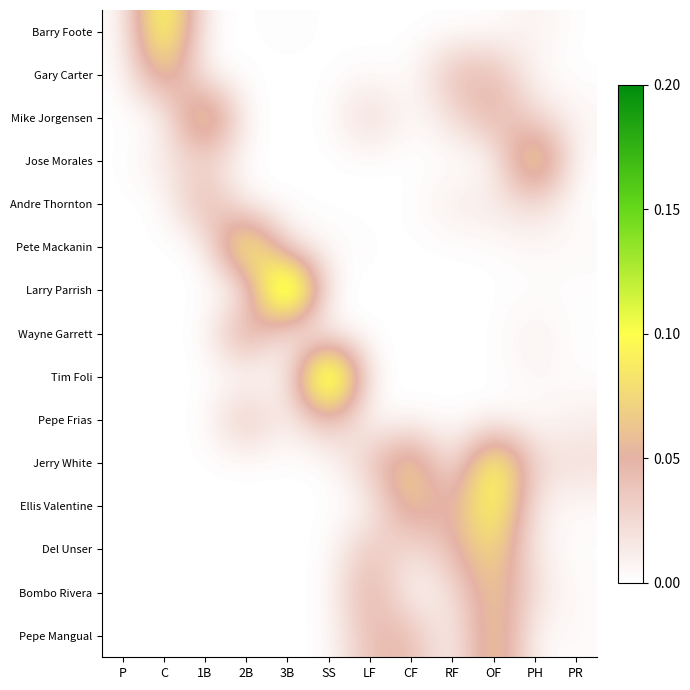

Rank the series by their maximum value, from highest to lowest.

Larry Parrish, Tim Foli, Pete Mackanin, Barry Foote, Jerry White, Ellis Valentine, Jose Morales, Mike Jorgensen, Del Unser, Pepe Mangual, Gary Carter, Bombo Rivera, Wayne Garrett, Andre Thornton, Pepe Frias